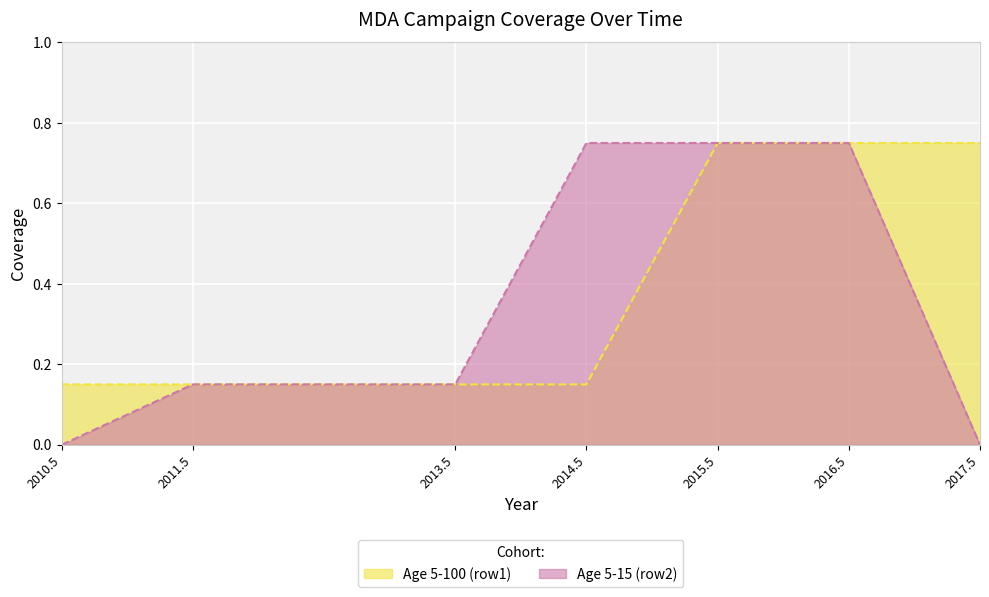

How many categories are shown in the chart?

7